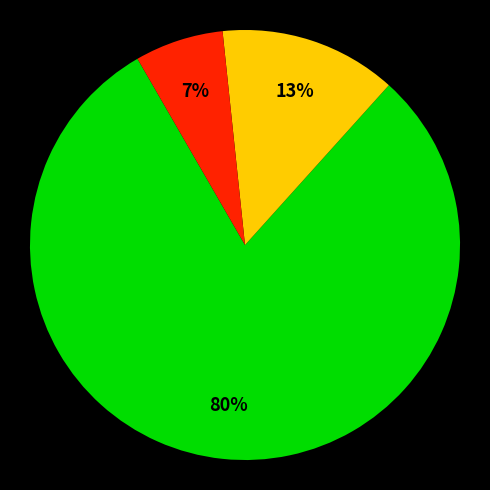

To the nearest percent, what is the difference between the largest and smallest slice percentages?

73%